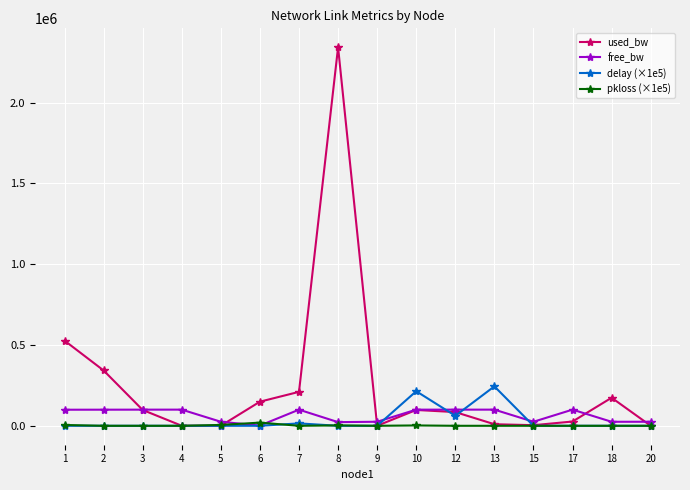

Which series has the largest range (max minus min)?

used_bw